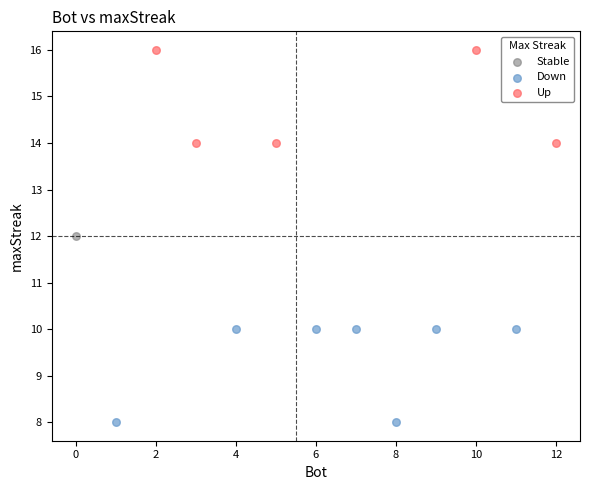

What are all the series names shown in the legend?

Stable, Down, Up